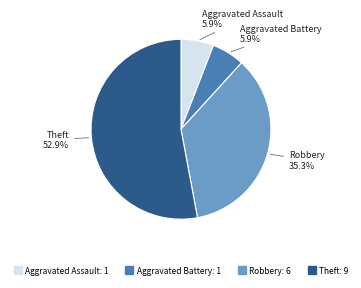

Is there any slice that represents more than half of the pie?

Yes